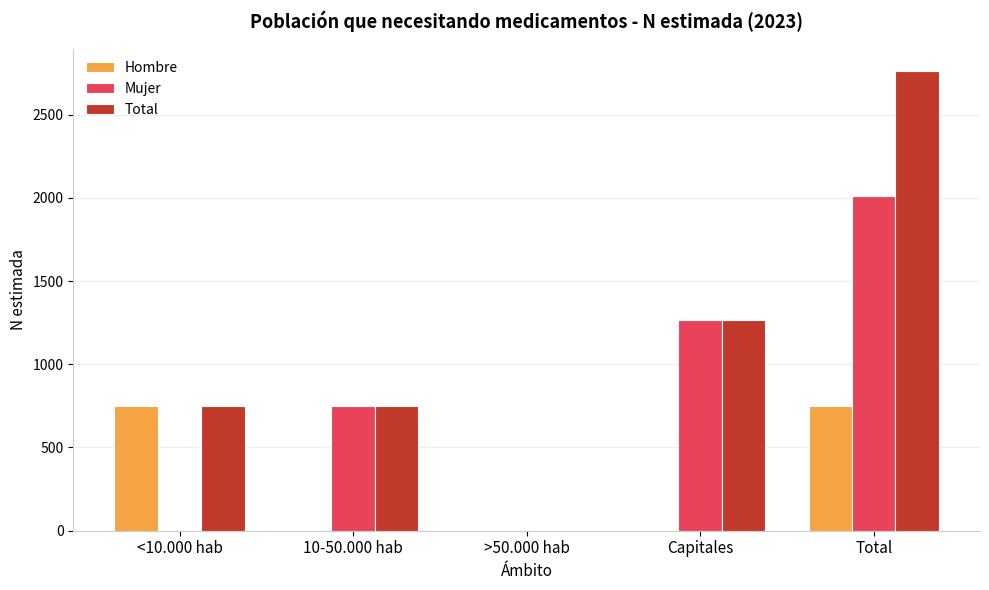

The value of Hombre at 10-50.000 hab is 0. True or false?

True